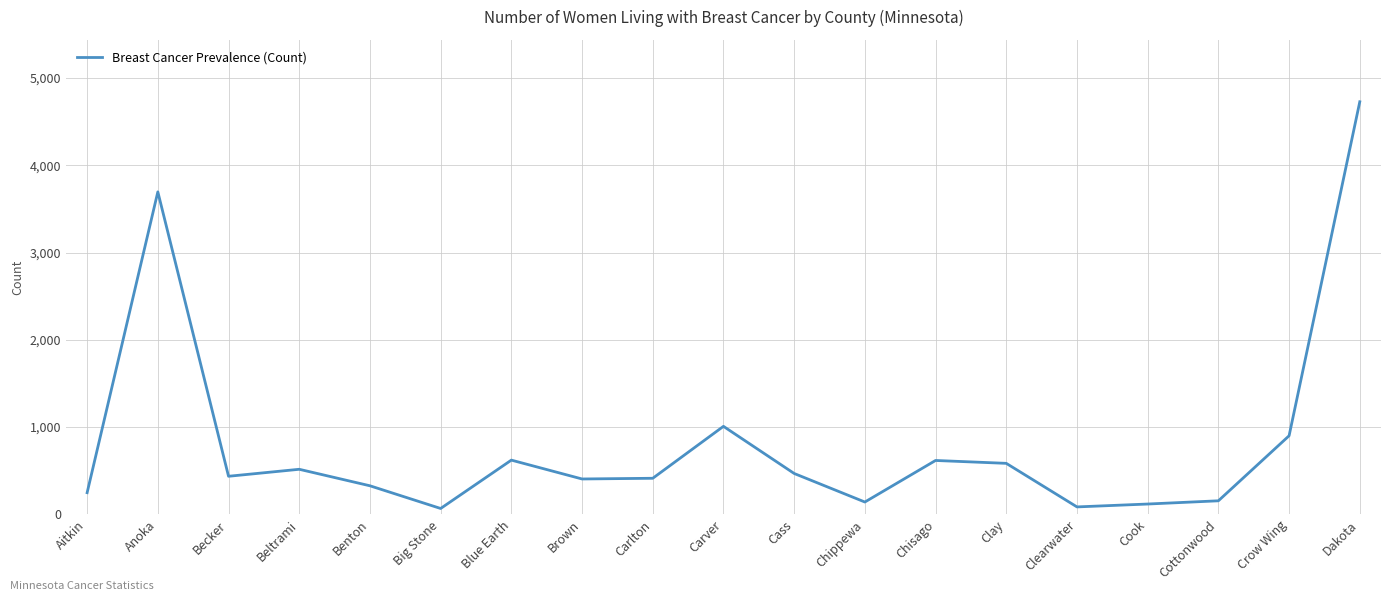

The value at Cottonwood is 156. True or false?

True